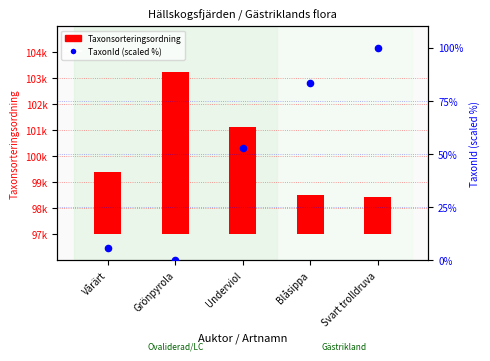

Which series has the largest Y range (max minus min)?

Taxonsorteringsordning